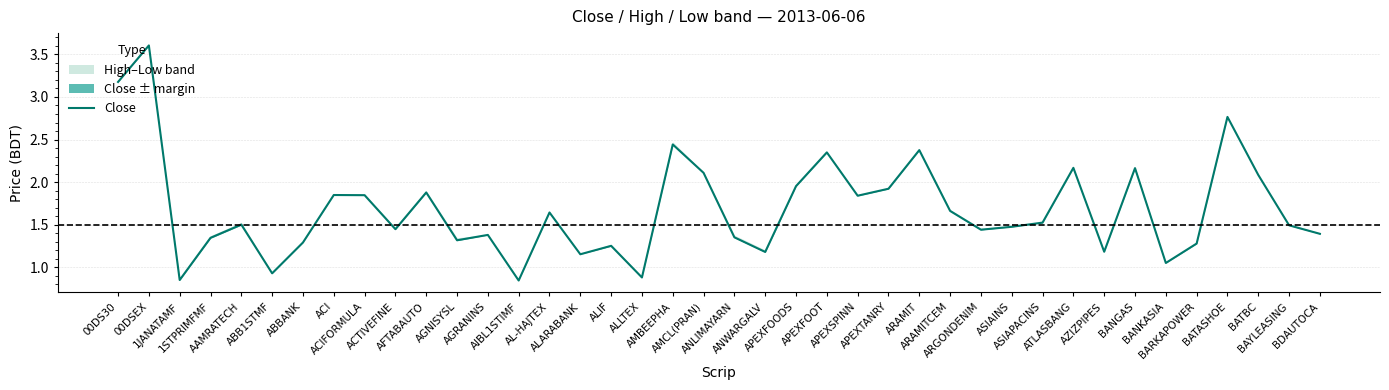

The value at AL-HAJTEX is 0.4. True or false?

False